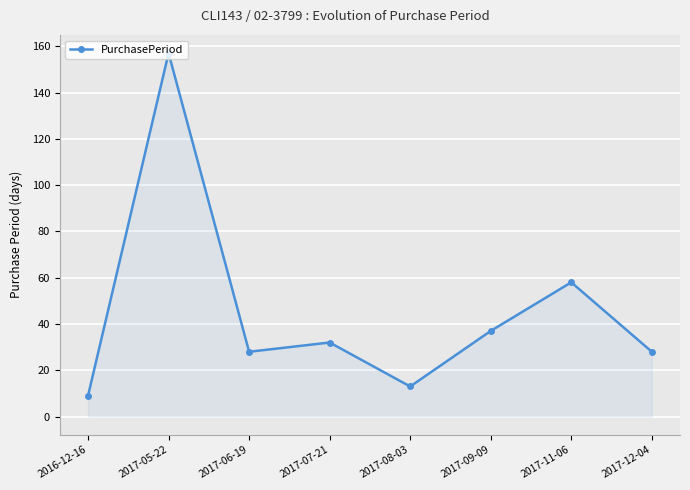

The value at 2017-05-22 is 157. True or false?

True